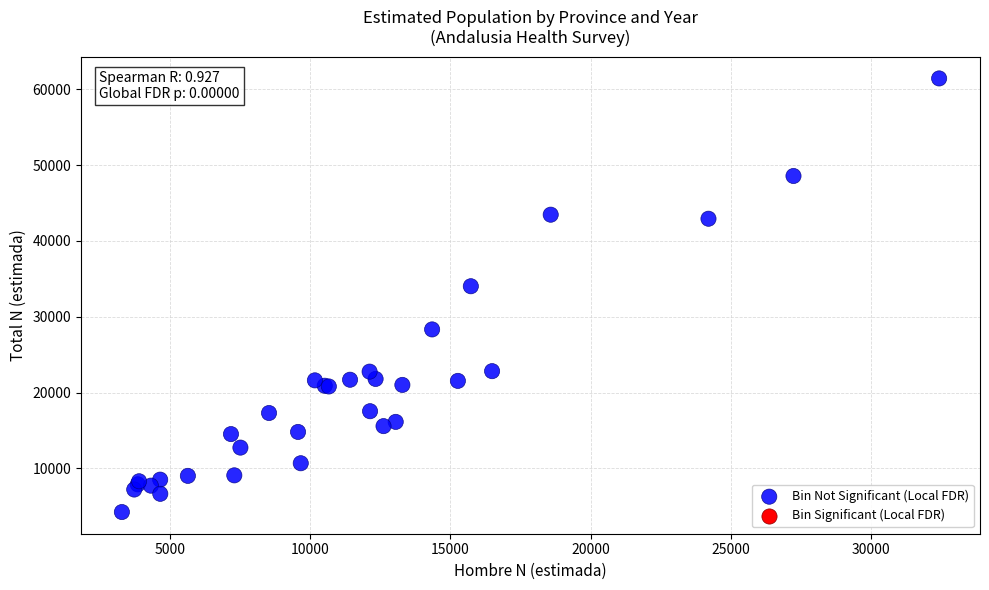

What Y value in the scatter plot is closest to 32831?

34018